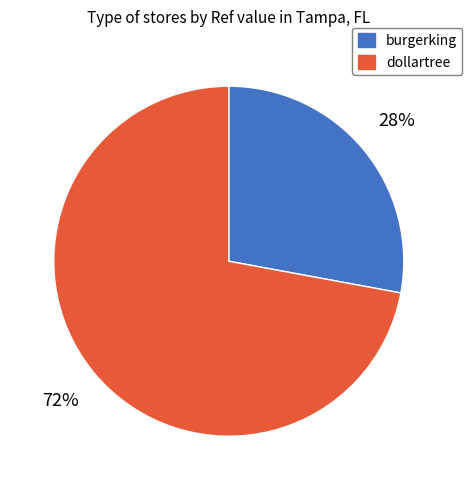

Is the sum of burgerking and dollartree greater than half?

Yes